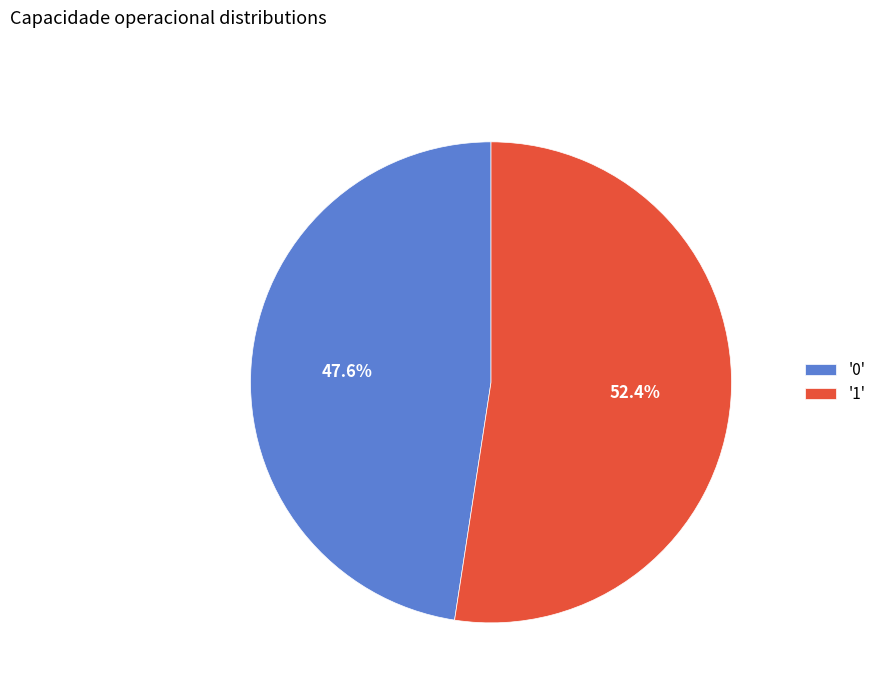

To the nearest percent, what is the difference between the largest and smallest slice percentages?

5%